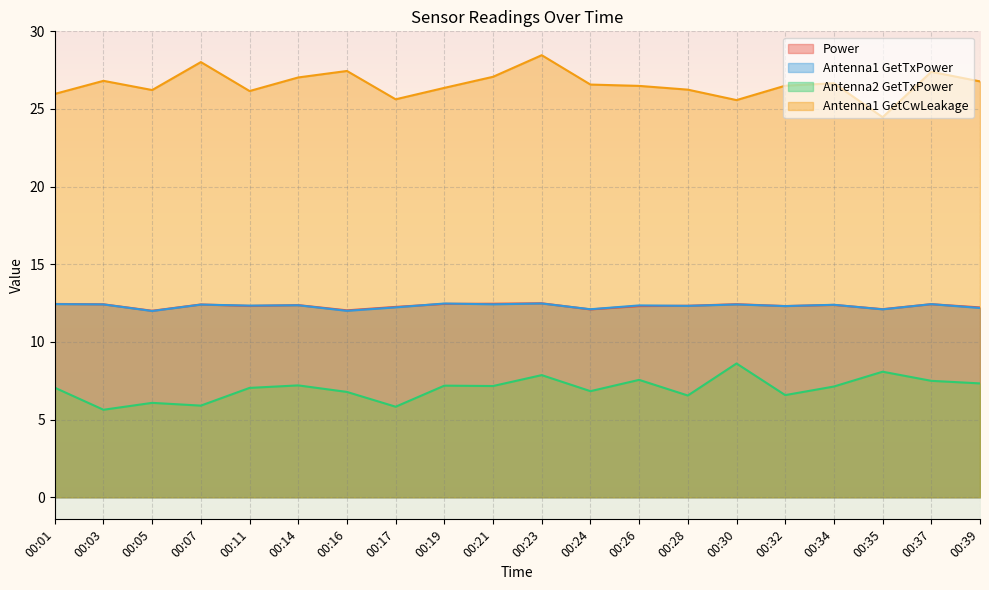

What is the difference between the highest and lowest values at 00:35?

16.4